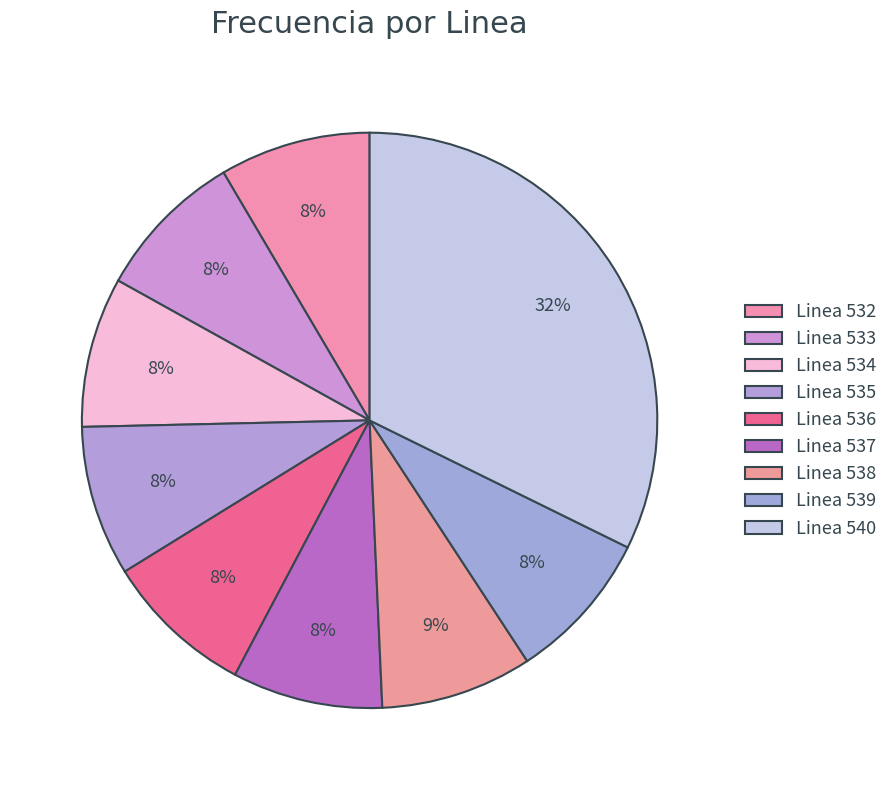

Is there a majority slice in this chart?

No